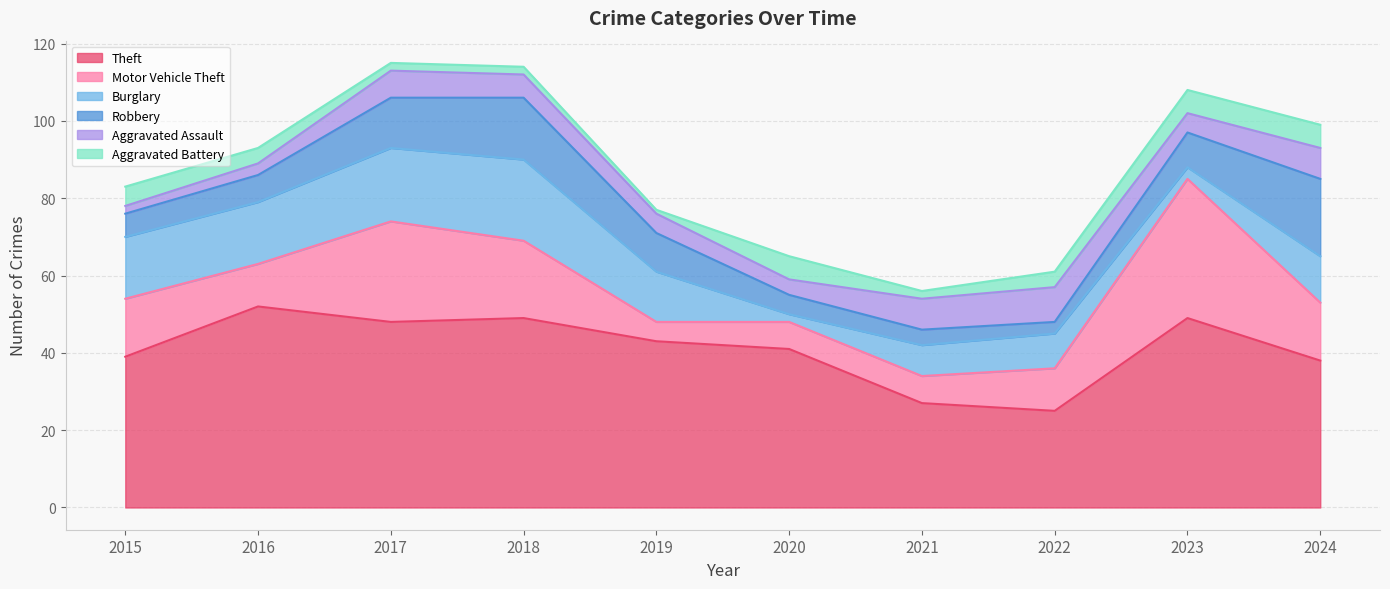

What is the value of the Aggravated Assault point at the 6th from the left?

4